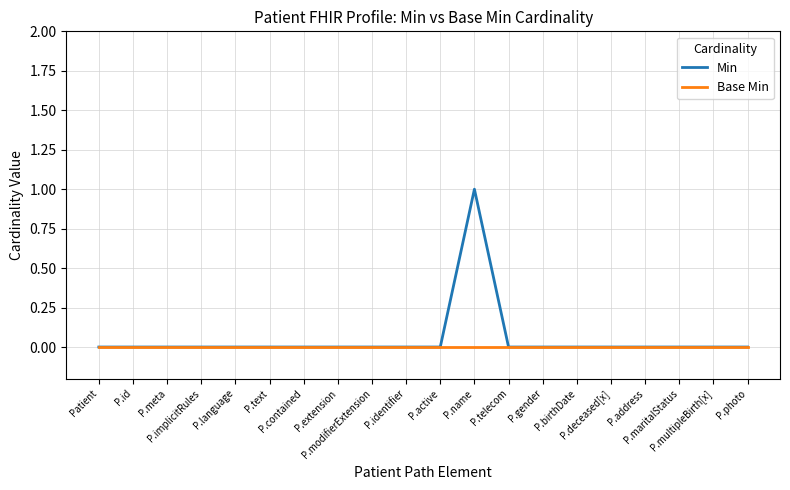

The Base Min series shows 0 at P.contained. True or false?

True